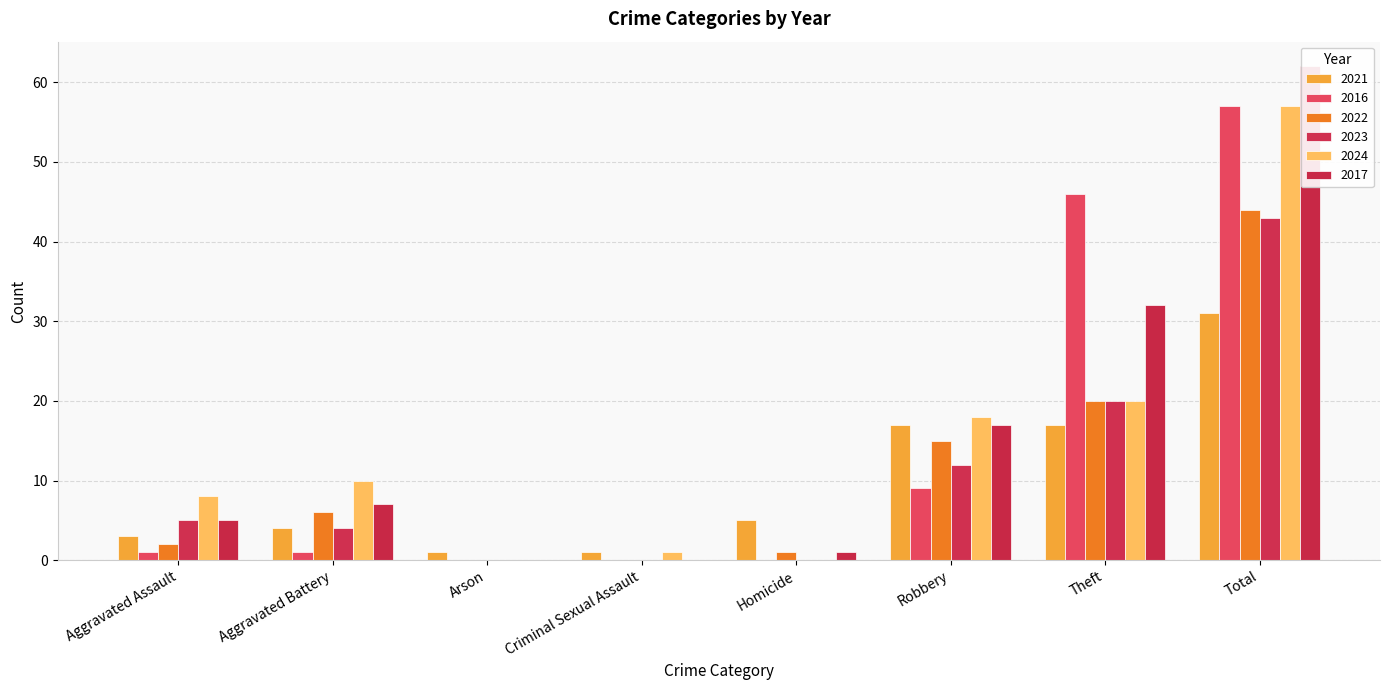

Reading right to left, transcribe all the data shown in this chart.

2021: Total=31	Theft=17	Robbery=17	Homicide=5	Criminal Sexual Assault=1	Arson=1	Aggravated Battery=4	Aggravated Assault=3
2016: Total=57	Theft=46	Robbery=9	Homicide=0	Criminal Sexual Assault=0	Arson=0	Aggravated Battery=1	Aggravated Assault=1
2022: Total=44	Theft=20	Robbery=15	Homicide=1	Criminal Sexual Assault=0	Arson=0	Aggravated Battery=6	Aggravated Assault=2
2023: Total=43	Theft=20	Robbery=12	Homicide=0	Criminal Sexual Assault=0	Arson=0	Aggravated Battery=4	Aggravated Assault=5
2024: Total=57	Theft=20	Robbery=18	Homicide=0	Criminal Sexual Assault=1	Arson=0	Aggravated Battery=10	Aggravated Assault=8
2017: Total=62	Theft=32	Robbery=17	Homicide=1	Criminal Sexual Assault=0	Arson=0	Aggravated Battery=7	Aggravated Assault=5